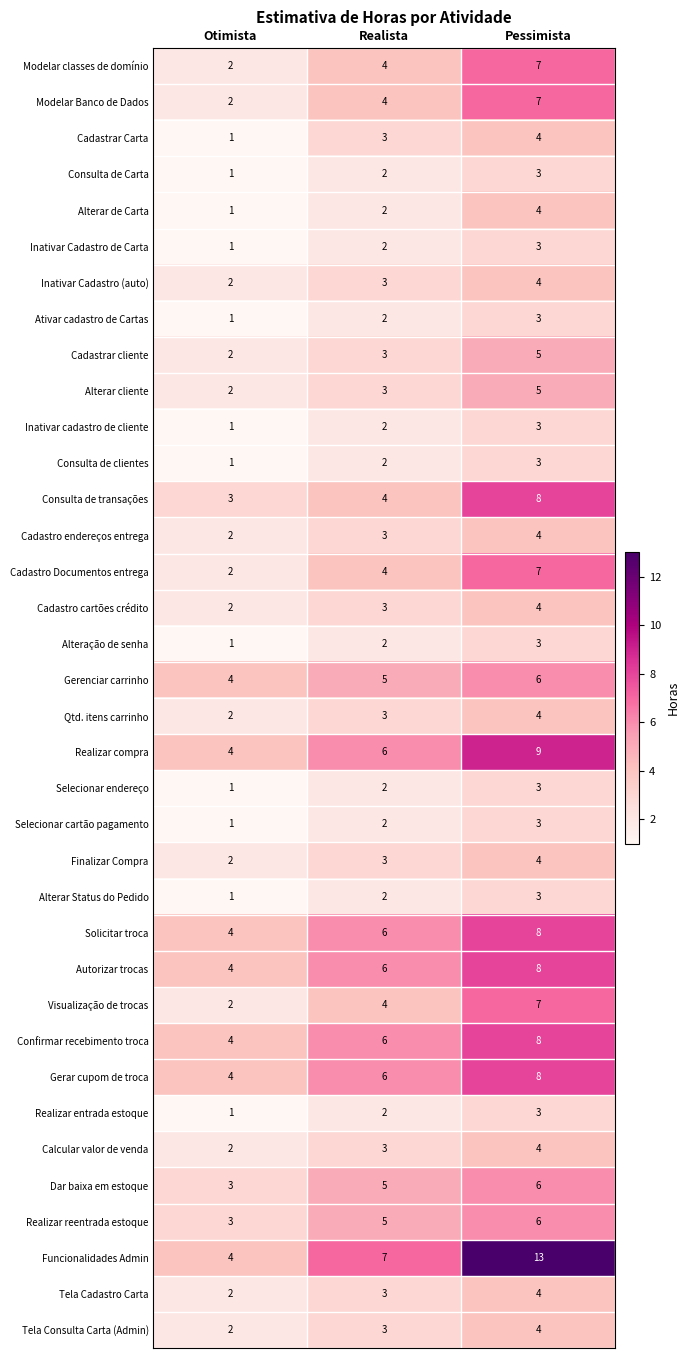

What is the spread (max minus min) of values at Realista?

5